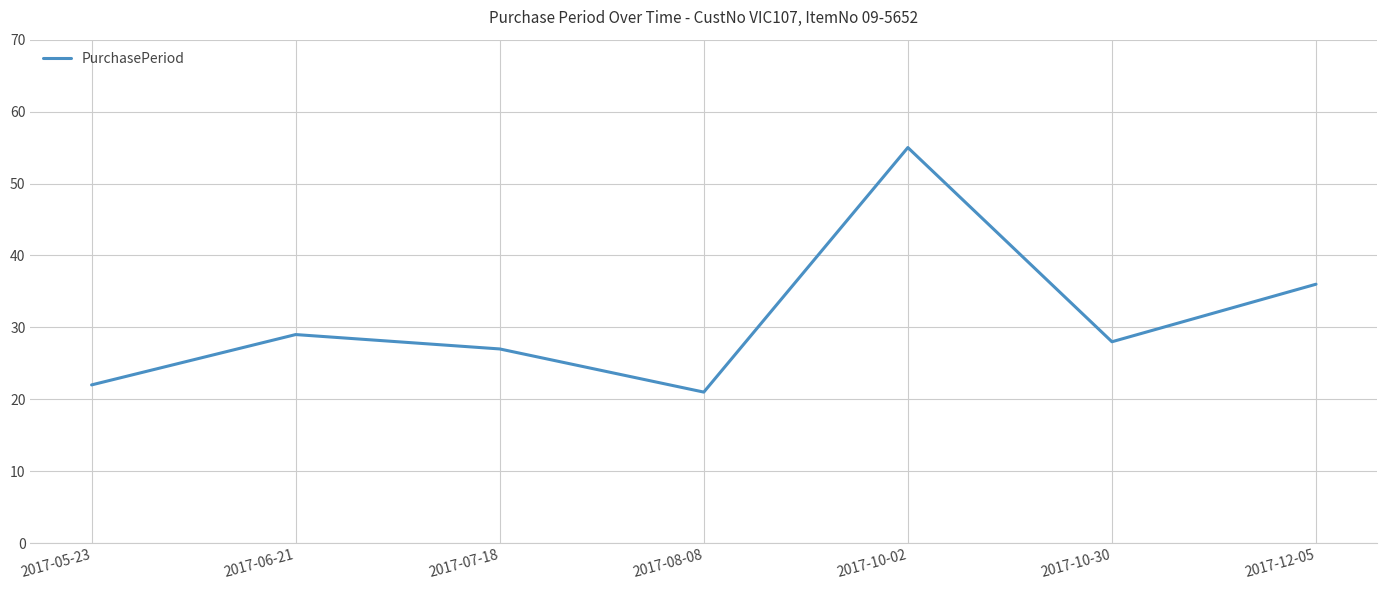

At which label does the data first exceed 28?

2017-06-21